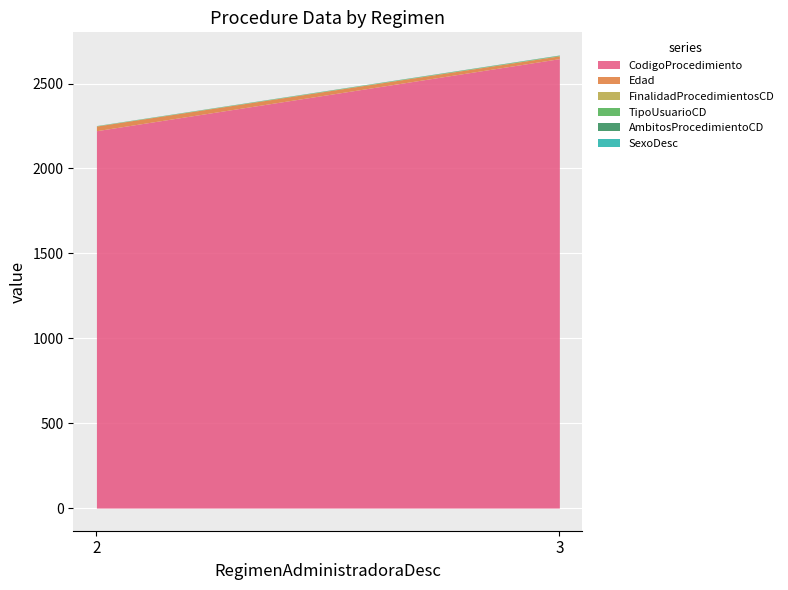

At which label is SexoDesc closest to 0?

3